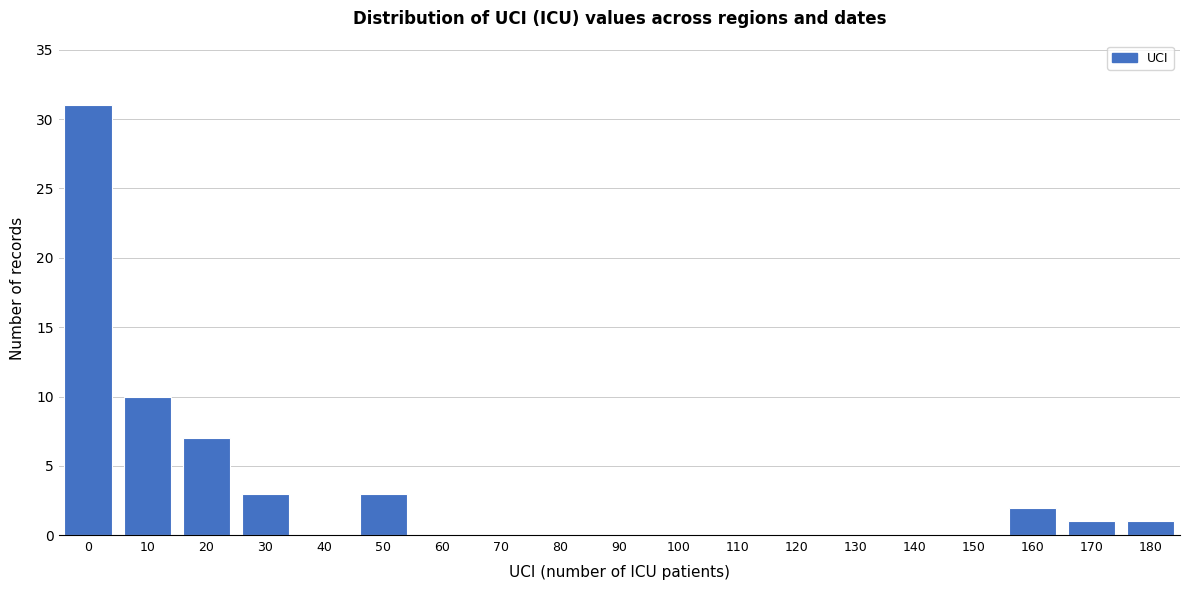

Reading left to right, what are all the values shown in this chart?

0=31	10=10	20=7	30=3	40=0	50=3	60=0	70=0	80=0	90=0	100=0	110=0	120=0	130=0	140=0	150=0	160=2	170=1	180=1